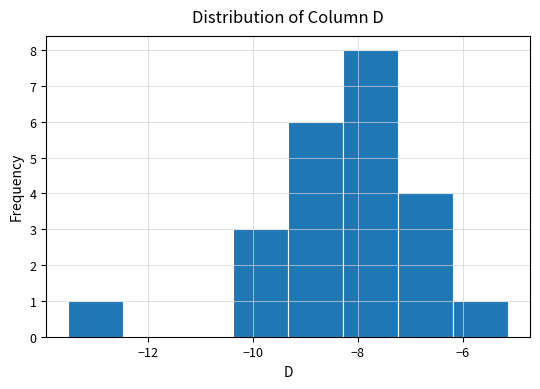

What is the height of the bar covering -8.2 to -7.2 on the x-axis? Neither the bar edges nor the heights are printed on the chart, so give them approximately, as read against the axes.

8